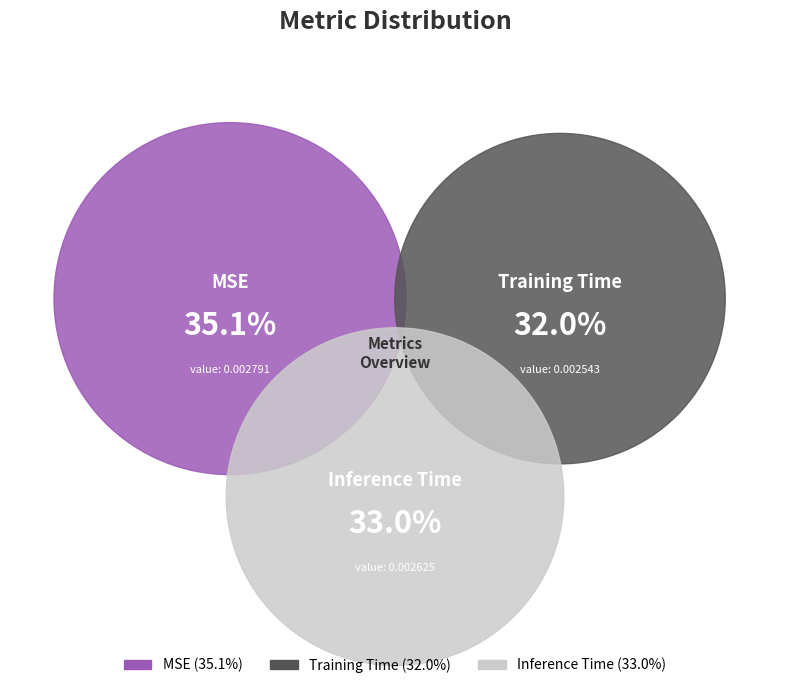

Count the number of slices in the pie.

3